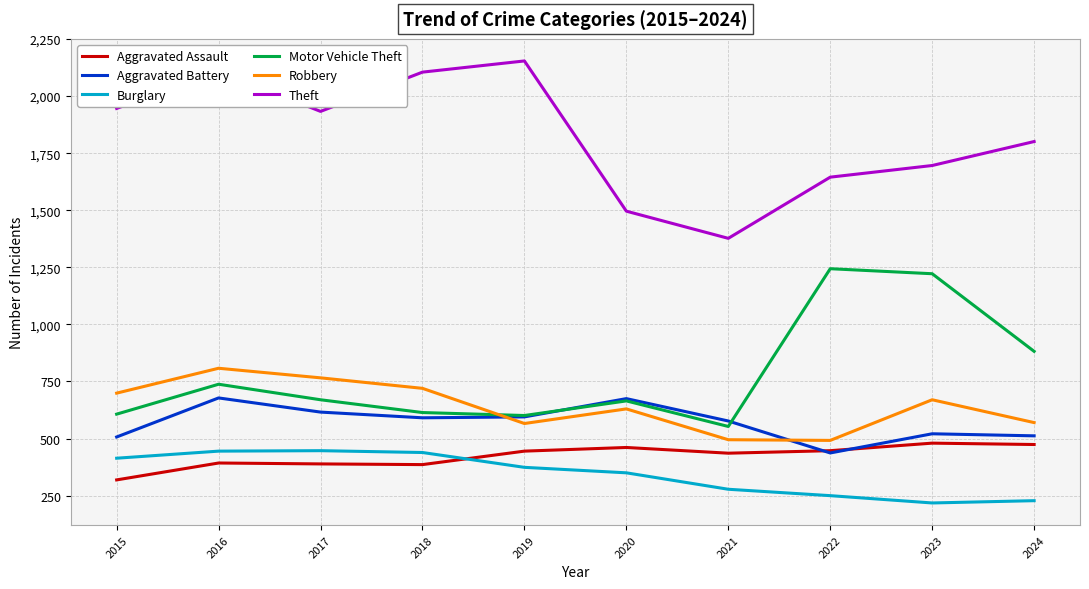

Is it true that Motor Vehicle Theft equals 665 at 2020?

True